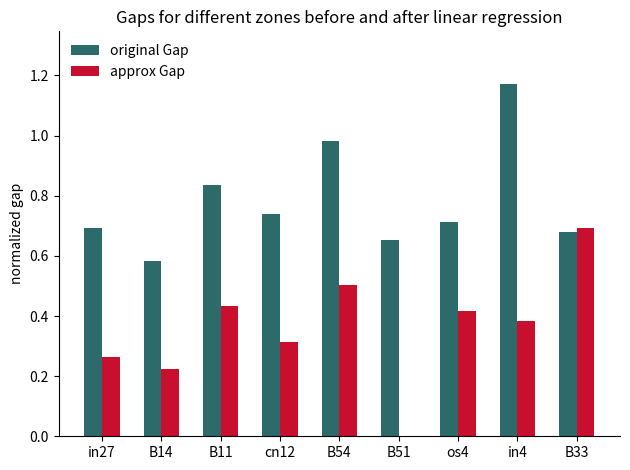

Which label corresponds to the largest value in the chart?

in4